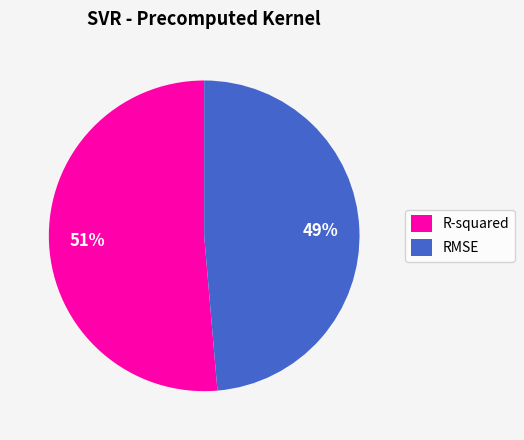

Is it true that RMSE is 49% of the pie?

True